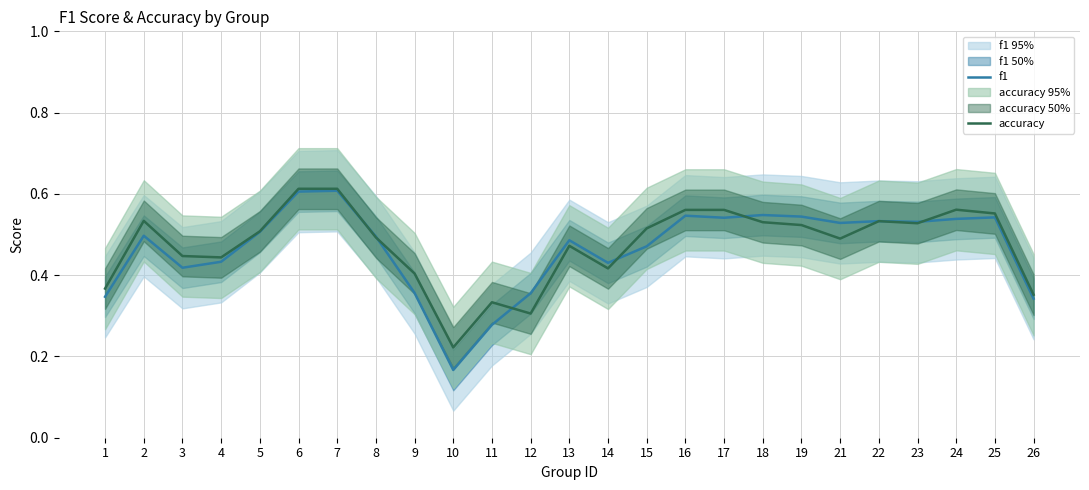

What is the value of the f1 point at the 7th from the left?

0.6